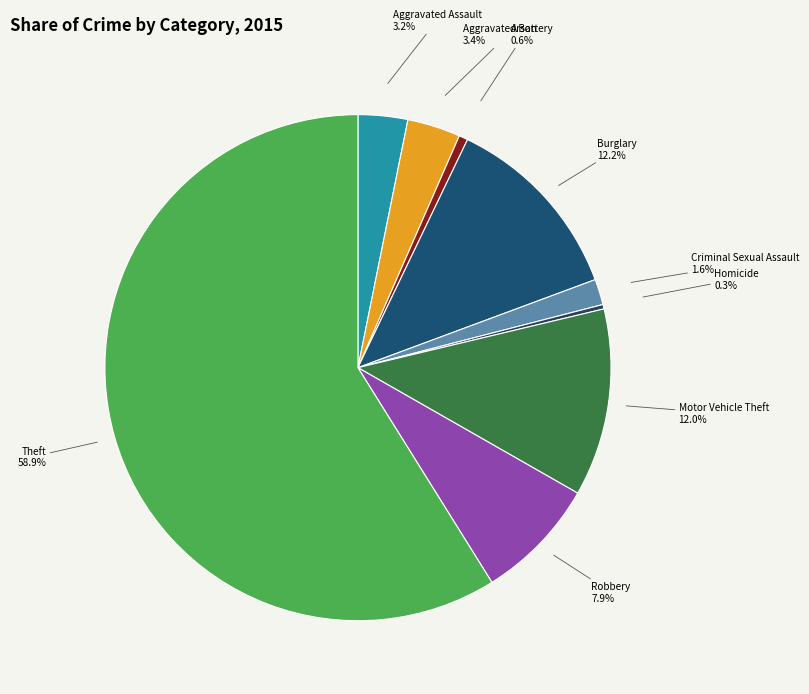

Which category has the biggest portion of the pie?

Theft